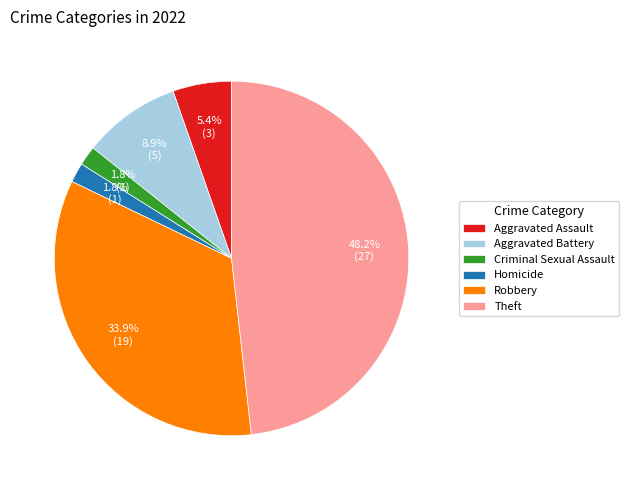

Which has a higher value, Criminal Sexual Assault or Theft?

Theft